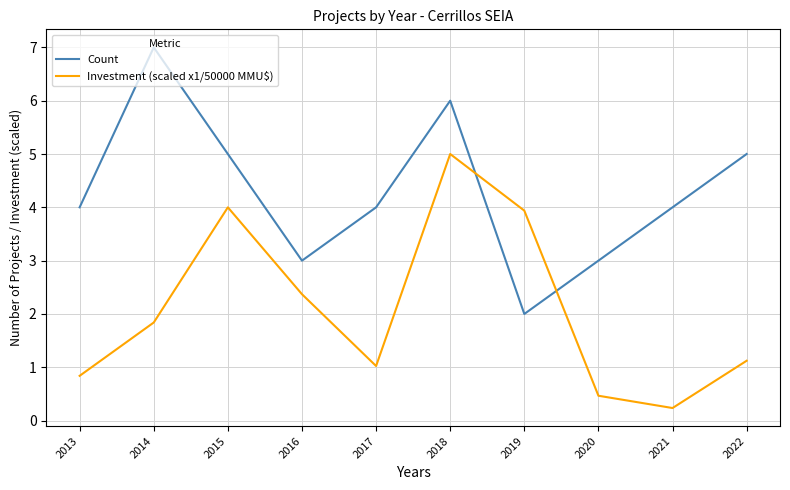

Which series changed the most between 2021 and 2018?

Investment (scaled x1/50000 MMU$)